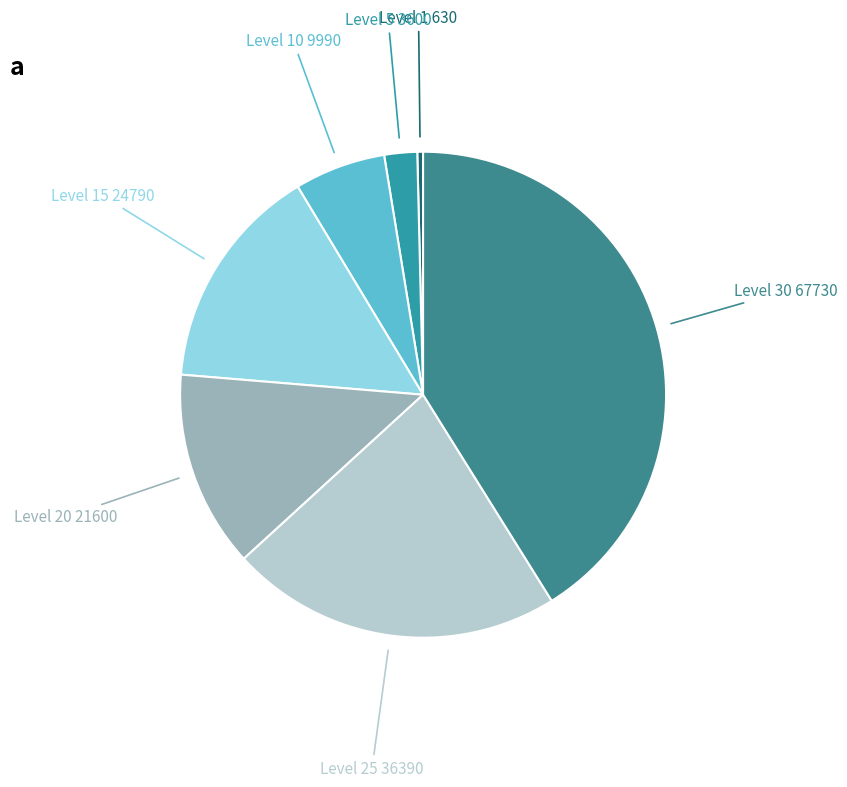

How many segments does this pie chart have?

7